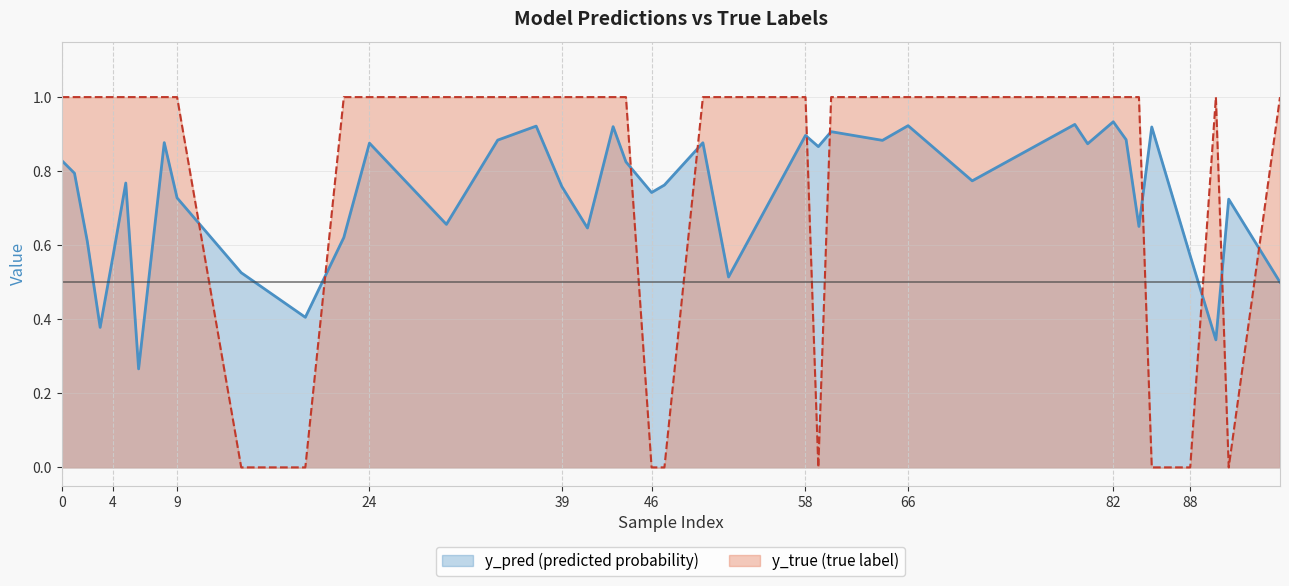

At how many categories does at least one series exceed 0?

40